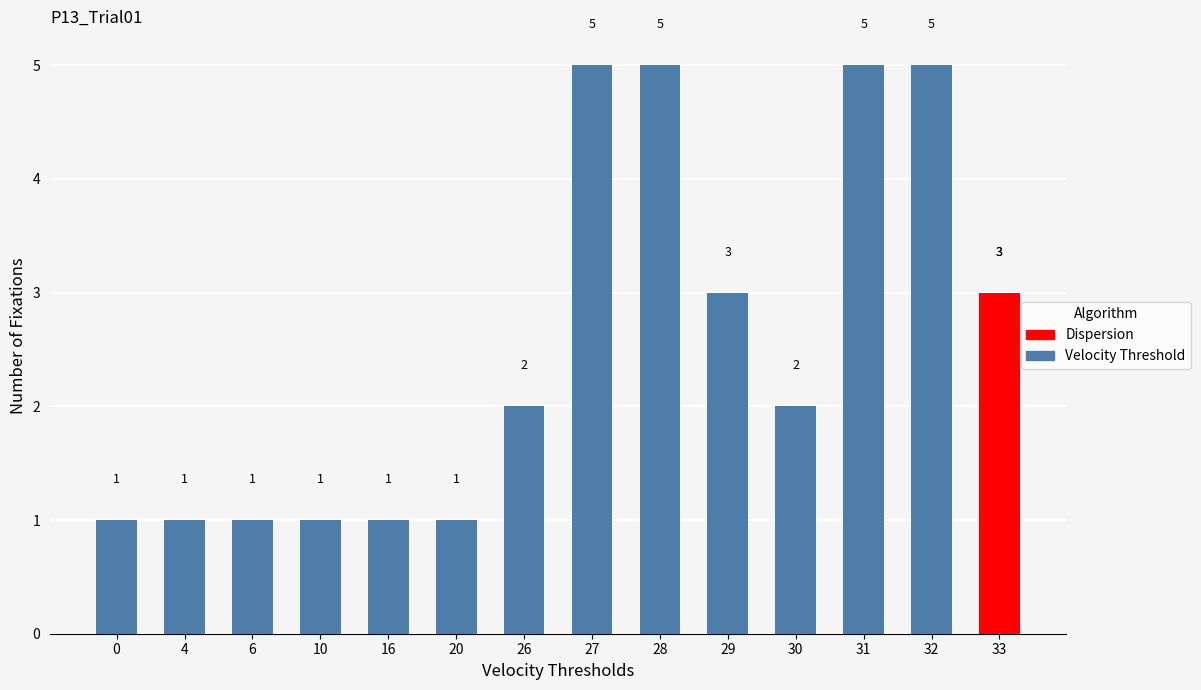

Reading left to right, list all the values displayed in this chart.

0=1	4=1	6=1	10=1	16=1	20=1	26=2	27=5	28=5	29=3	30=2	31=5	32=5	33=3